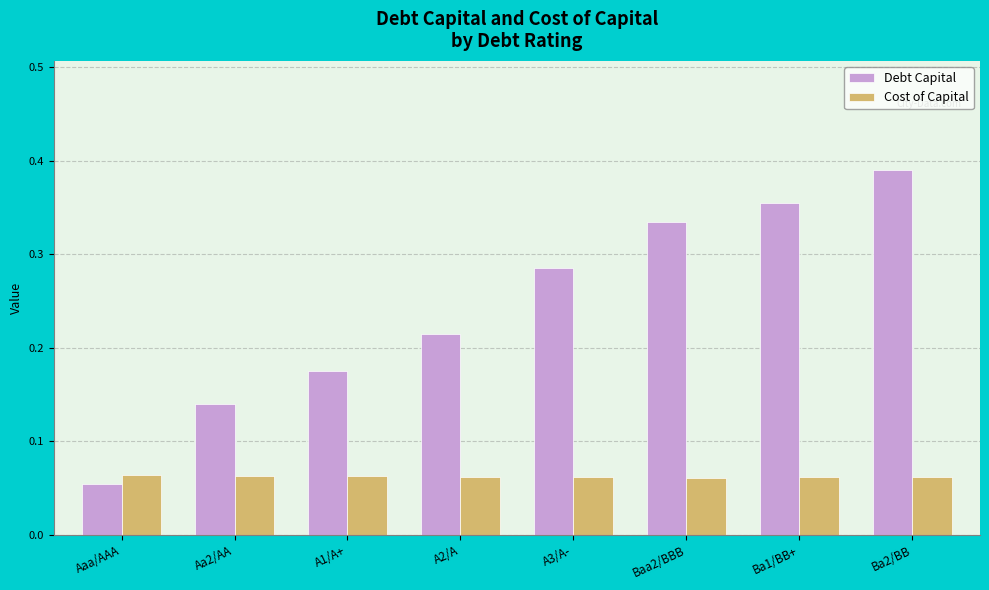

At how many categories does at least one series exceed 0?

8